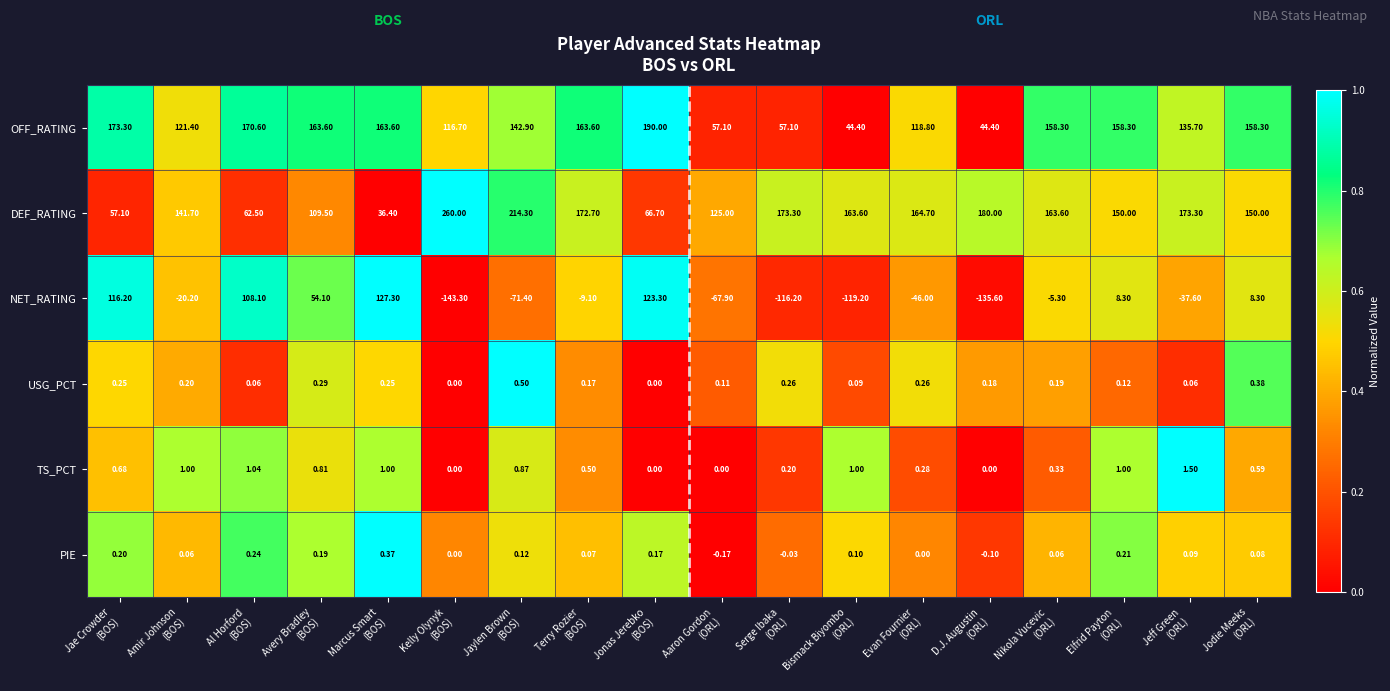

Which series has the widest spread of values?

NET_RATING